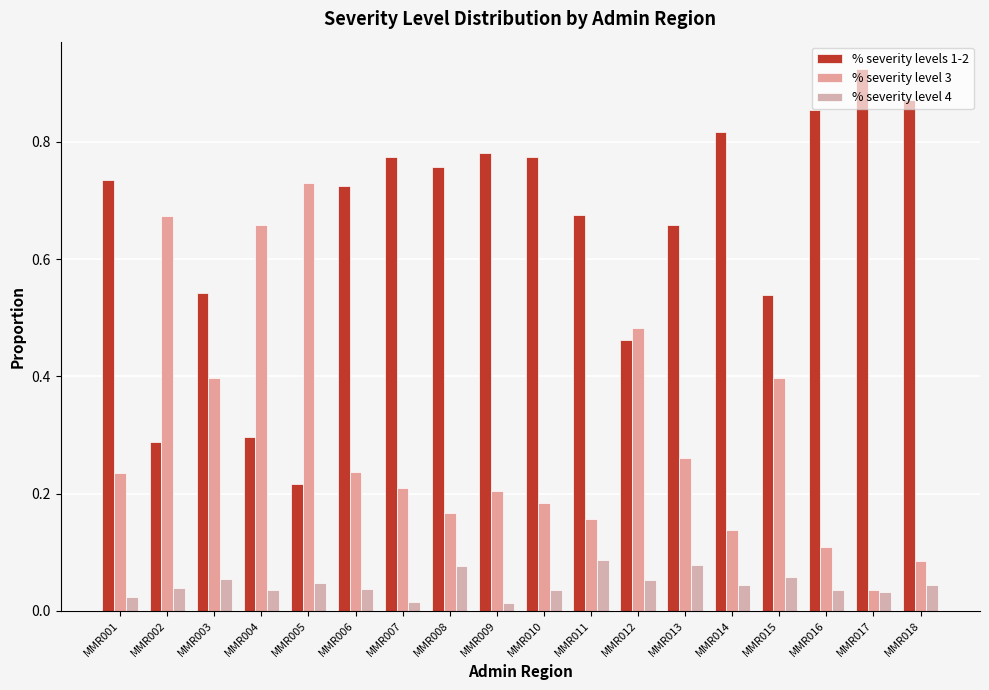

What is the spread (max minus min) of values at MMR004?

0.6